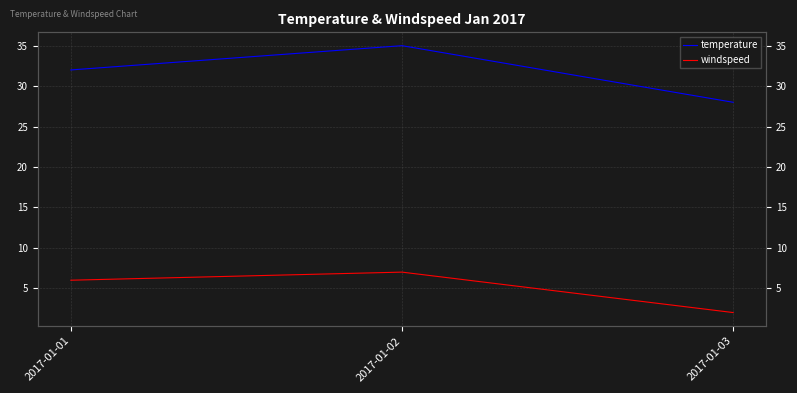

What is the difference between the maximum and minimum values in the temperature series?

7